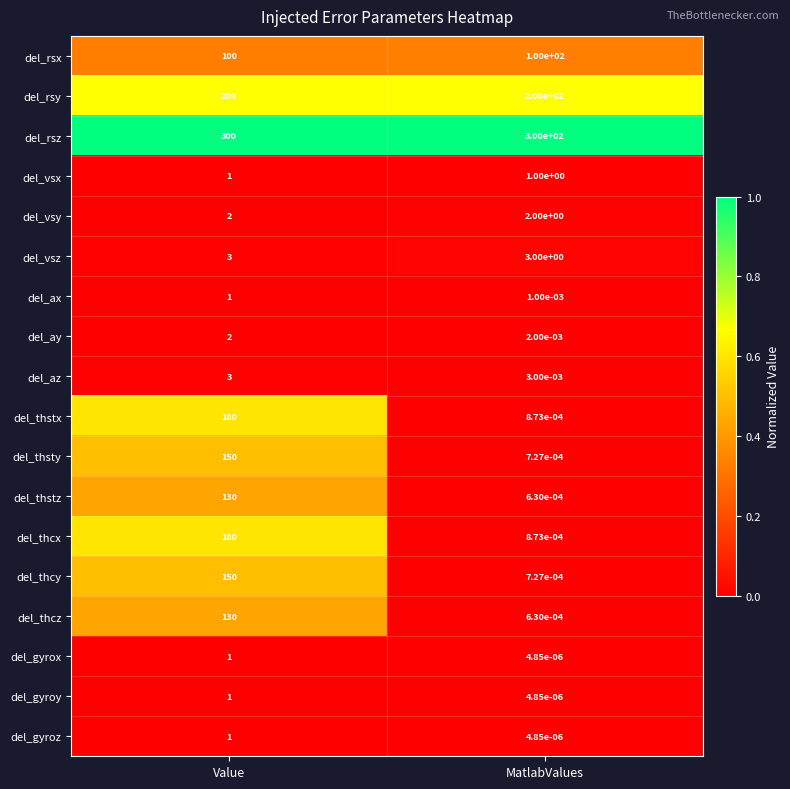

Which category has the lowest value in the del_thcz series?

MatlabValues